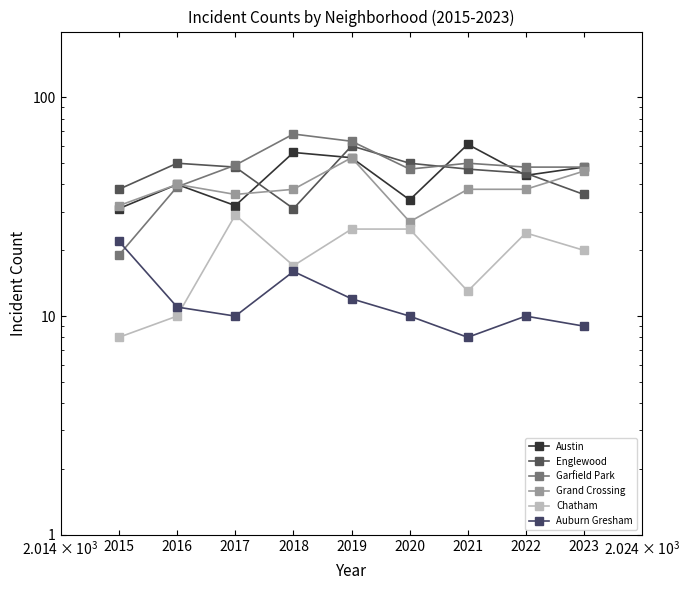

What is the highest value of the Grand Crossing series?

53